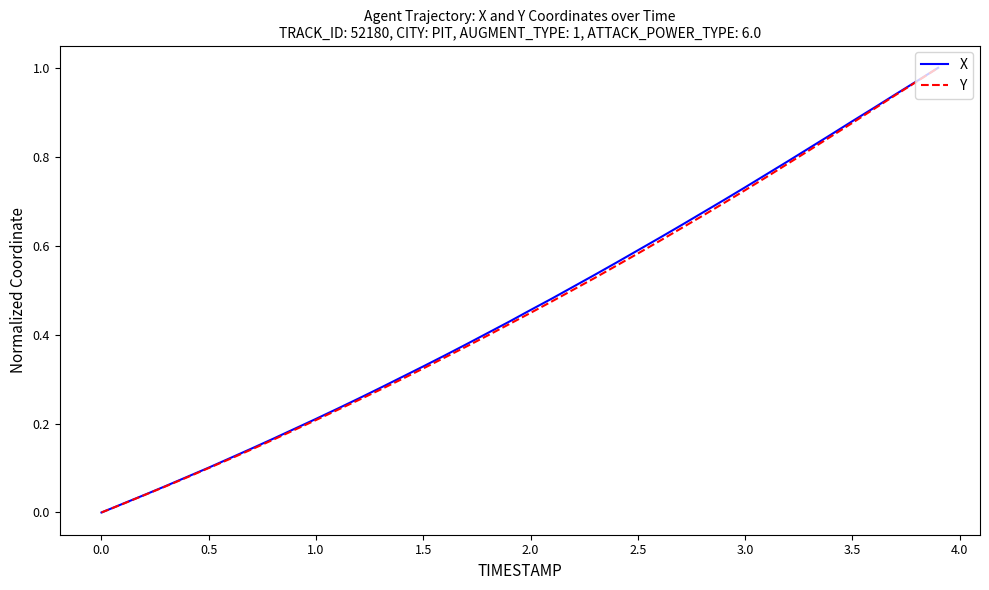

True or false: X and Y cross at least once.

False